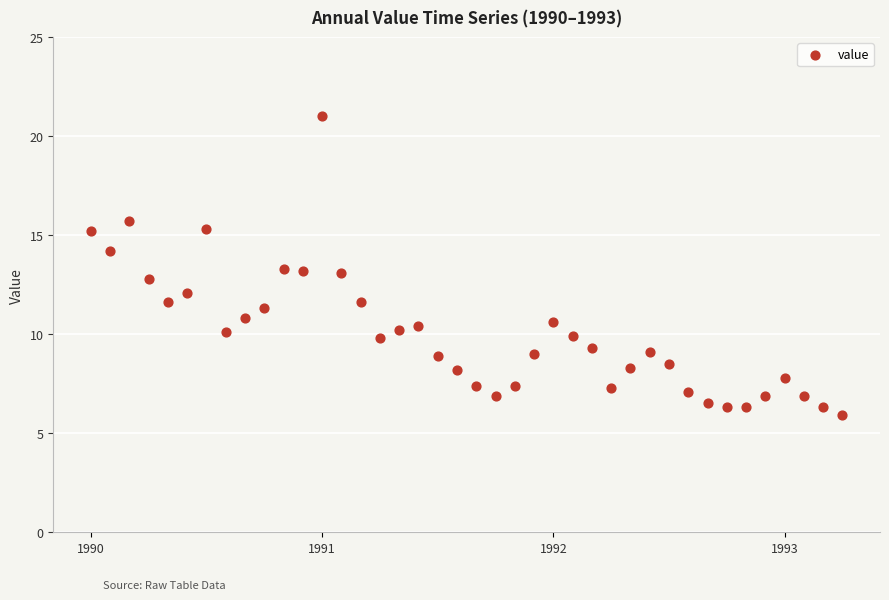

What is the range of Y values (max minus min)?

15.1